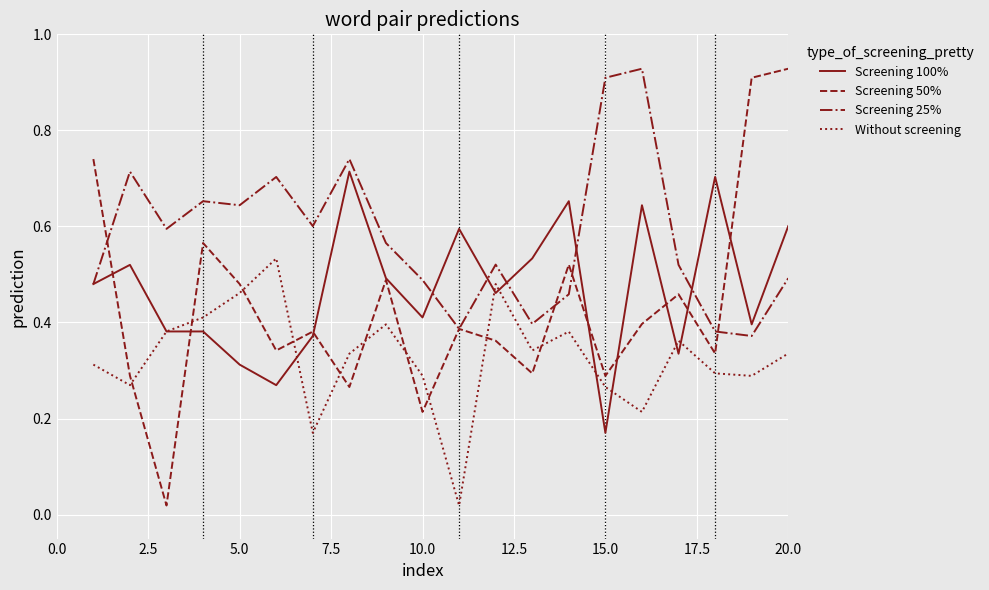

True or false: Screening 50% and Without screening intersect in this chart.

True